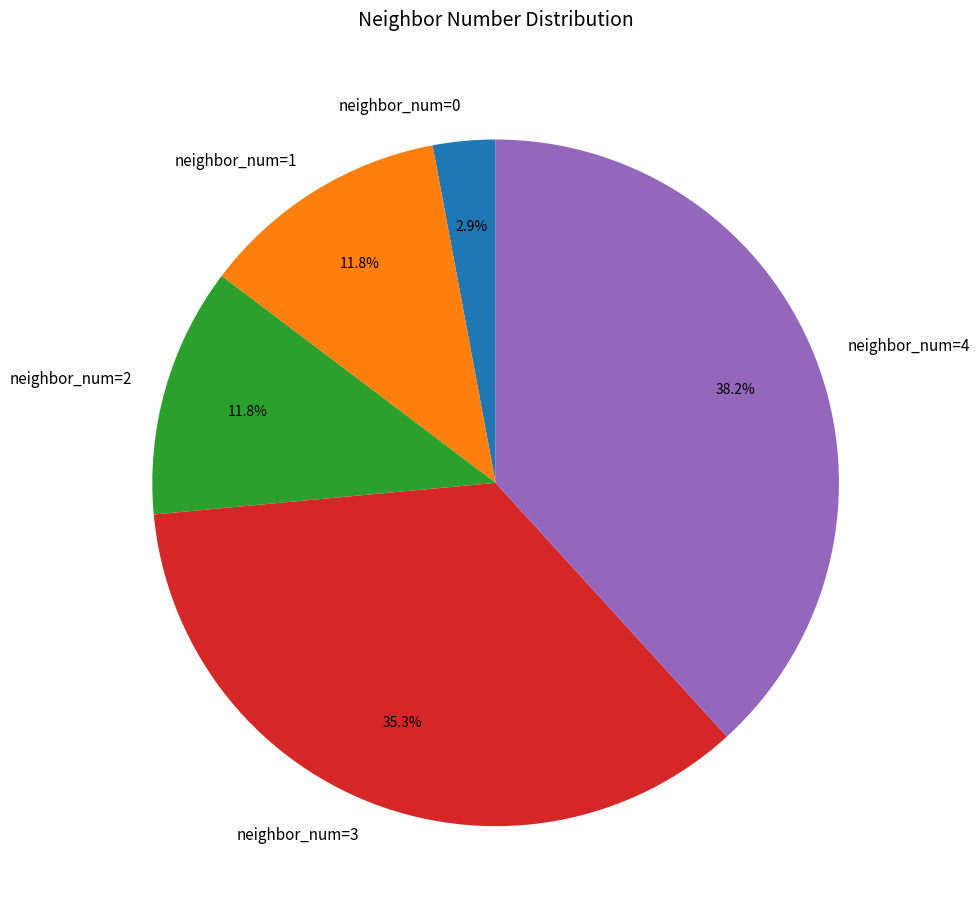

How many slices are in this pie chart?

5